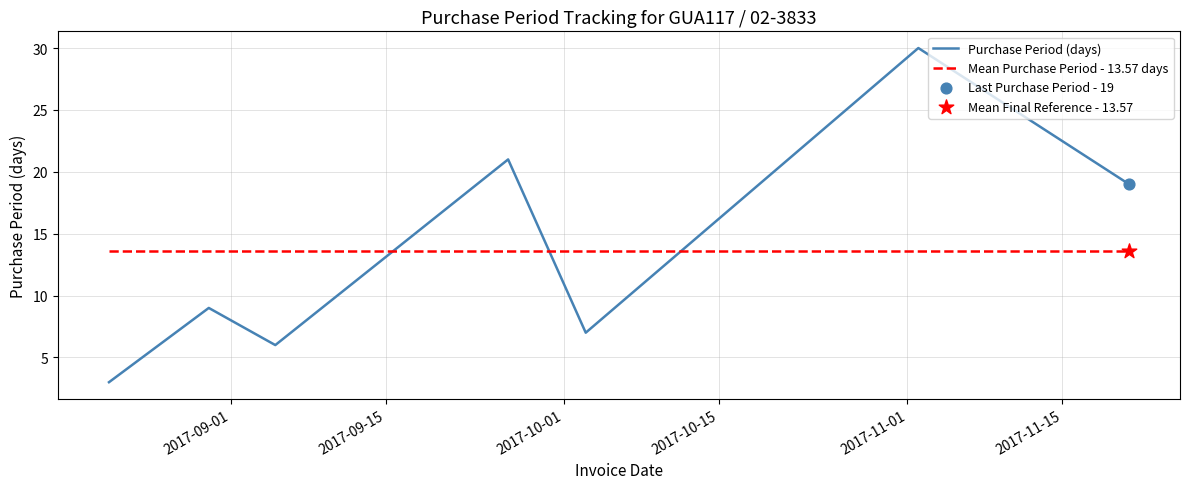

What is the change in value from 2017-08-21 to 2017-11-21?

+16